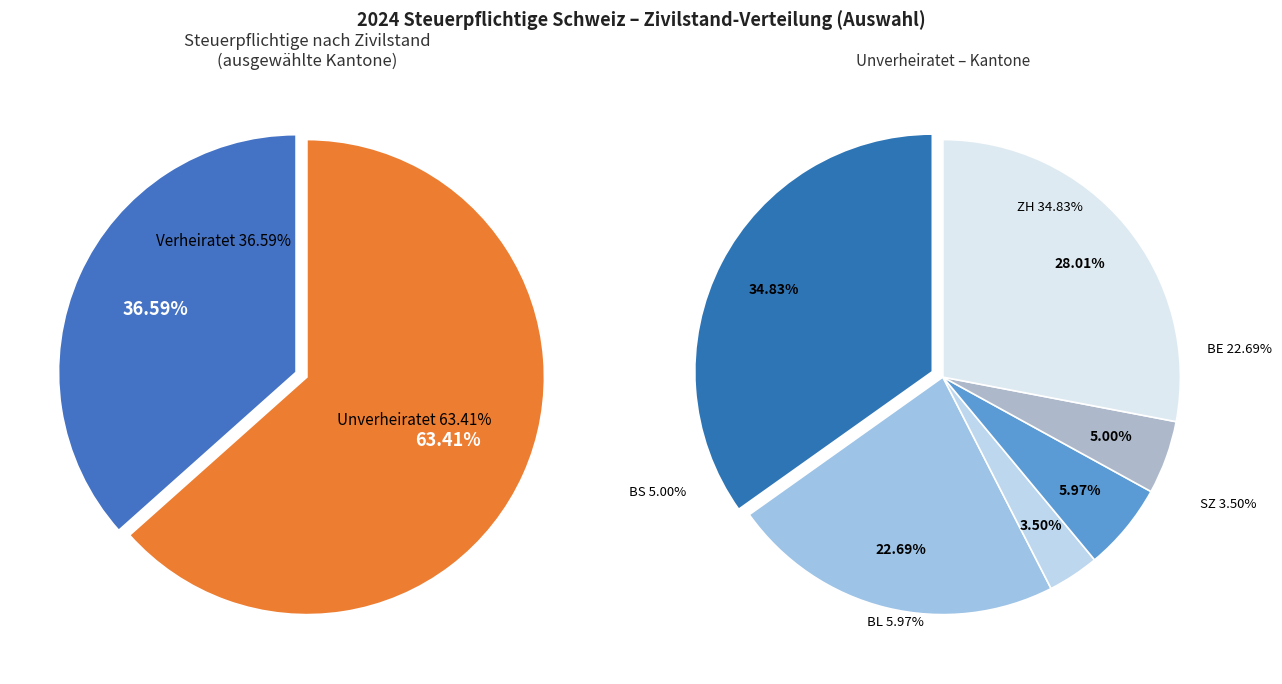

Which series has the largest range (max minus min)?

ZH